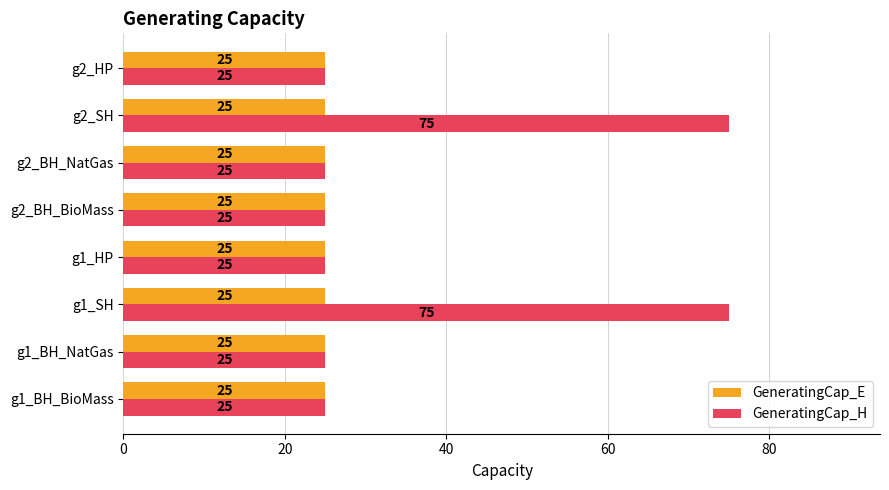

Which series has the widest spread of values?

GeneratingCap_H